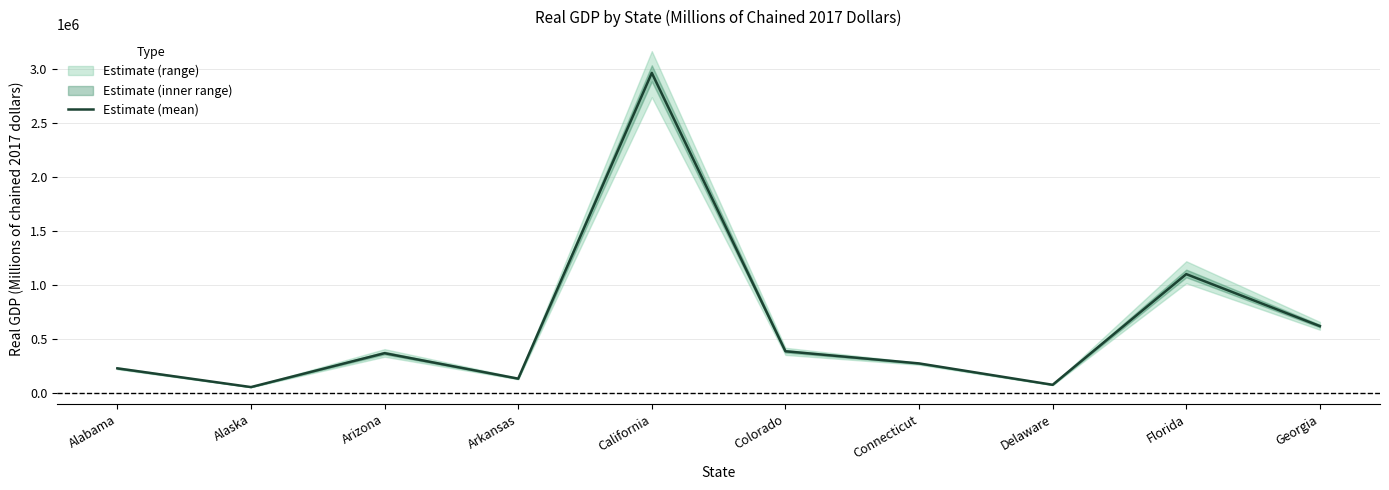

Rank the categories by value from highest to lowest.

California, Florida, Georgia, Colorado, Arizona, Connecticut, Alabama, Arkansas, Delaware, Alaska